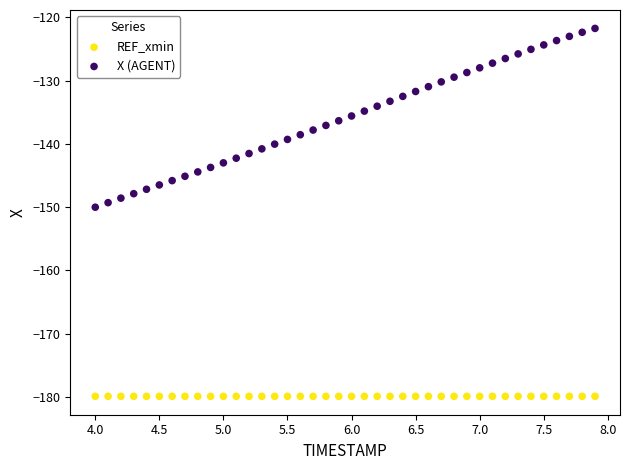

Which series contains the highest Y value?

X (AGENT)